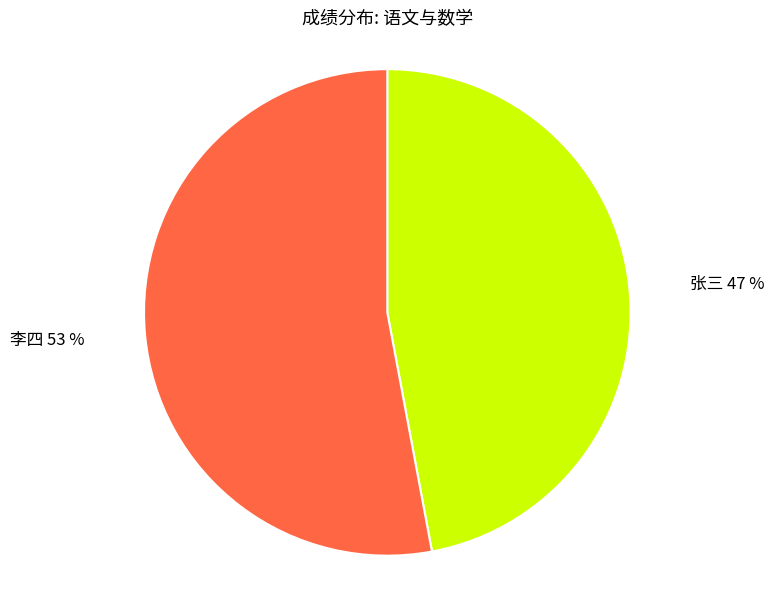

What is the smallest slice in the pie chart?

张三